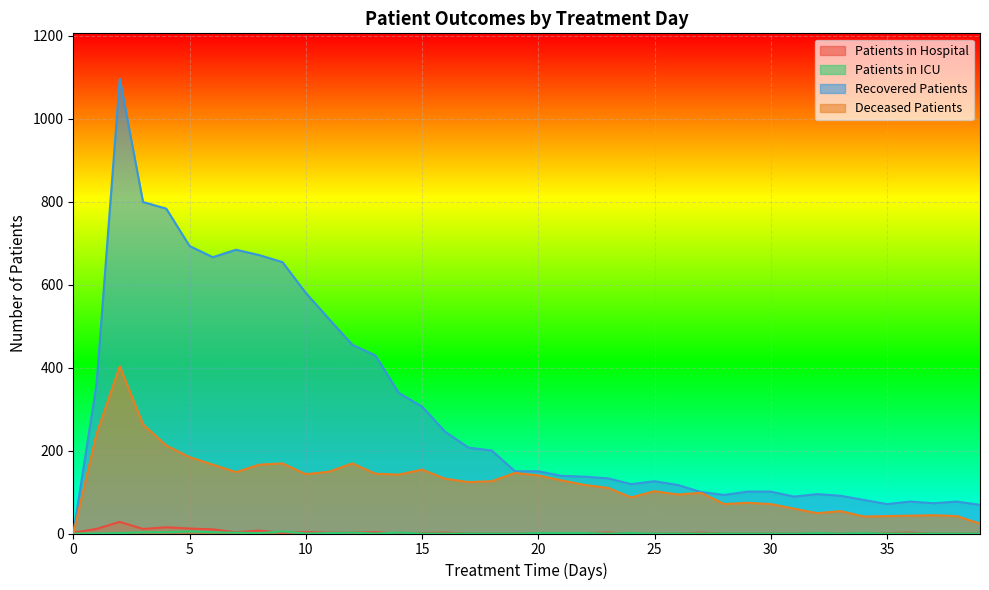

What is the difference between the maximum and second lowest values in the patients_in_icu series?

5